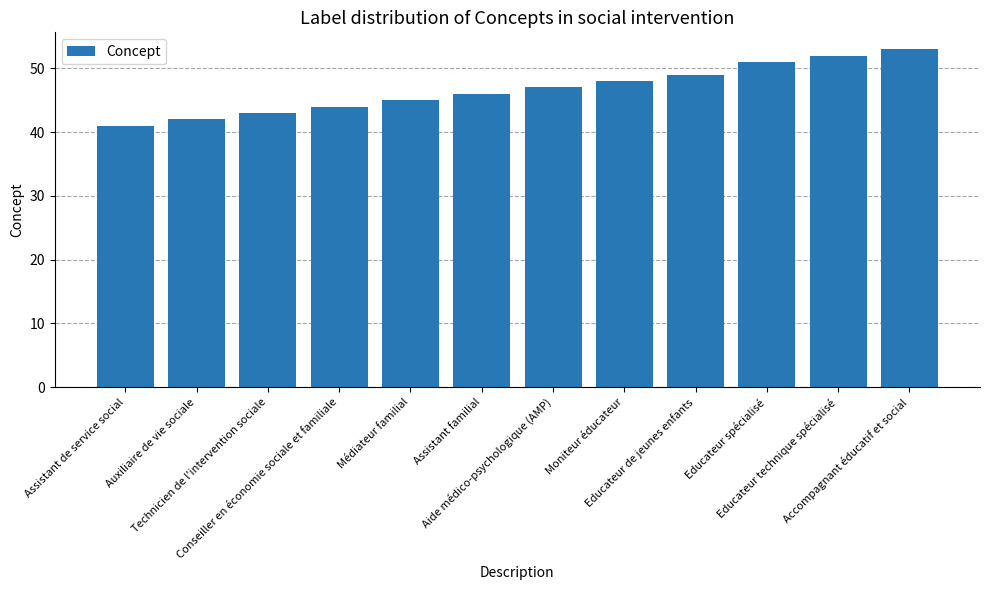

What is the difference between the maximum and minimum values?

12